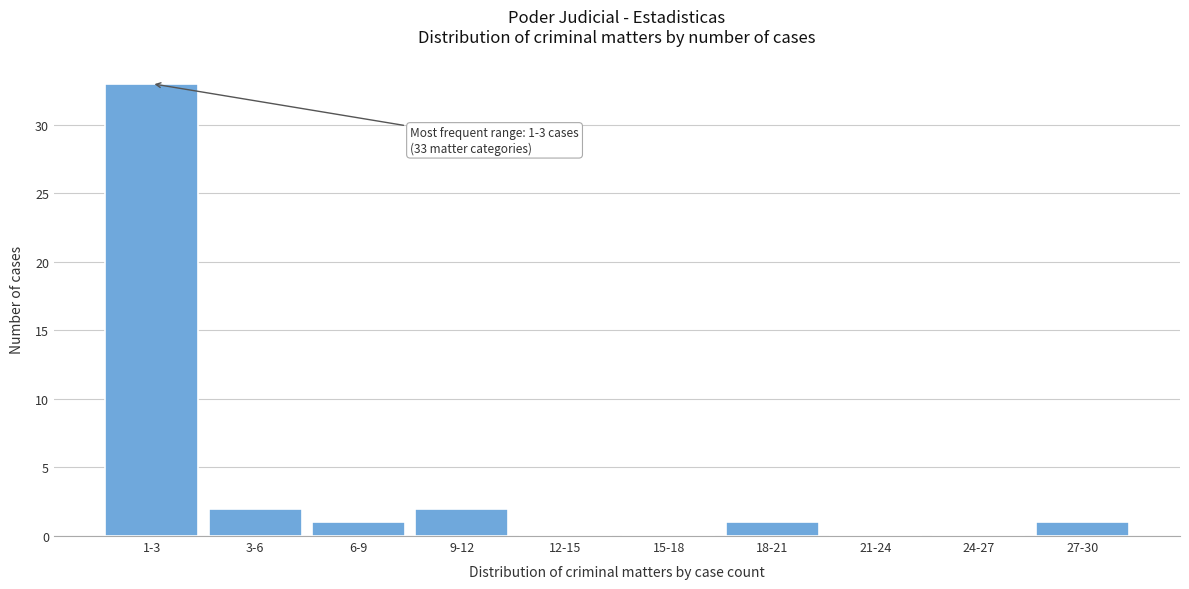

Reading left to right, list all the values displayed in this chart.

1-3=33	3-6=2	6-9=1	9-12=2	12-15=0	15-18=0	18-21=1	21-24=0	24-27=0	27-30=1